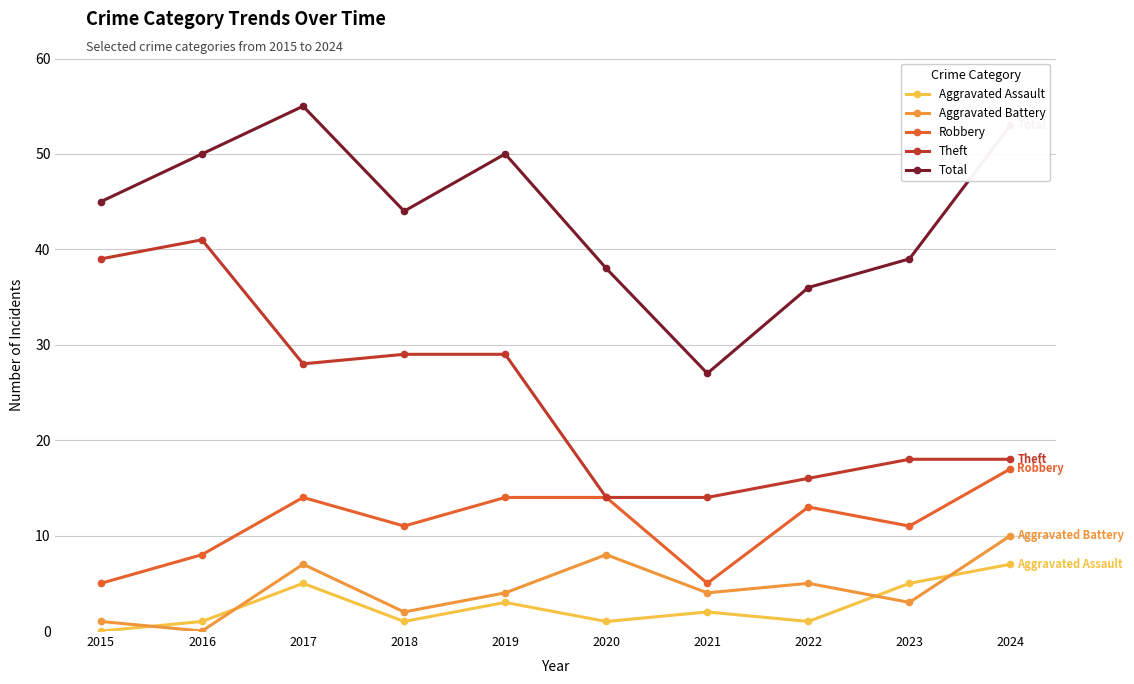

Which category has the highest value across all series?

2017